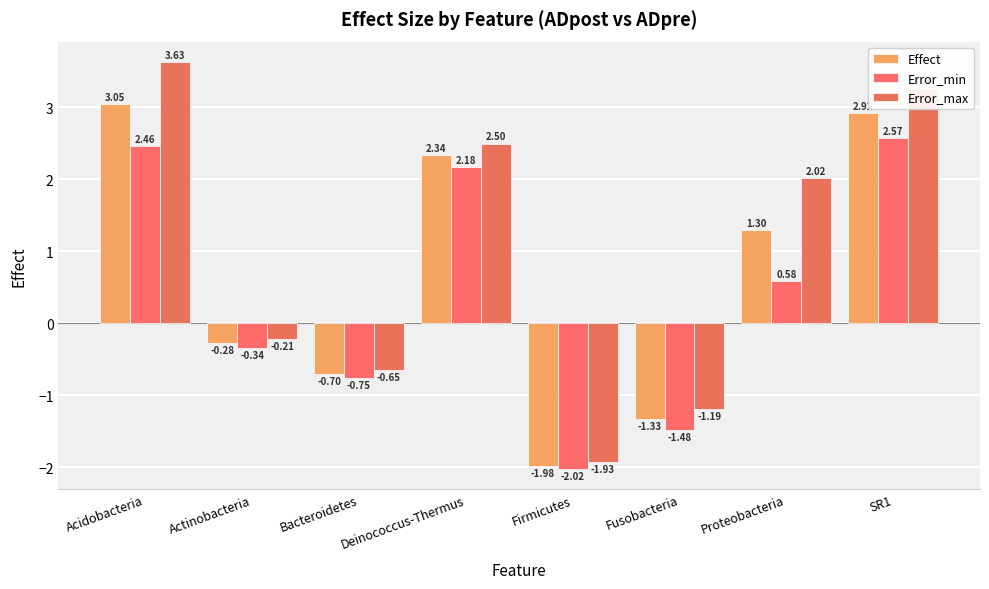

Which category has the highest value in the Error_min series?

SR1